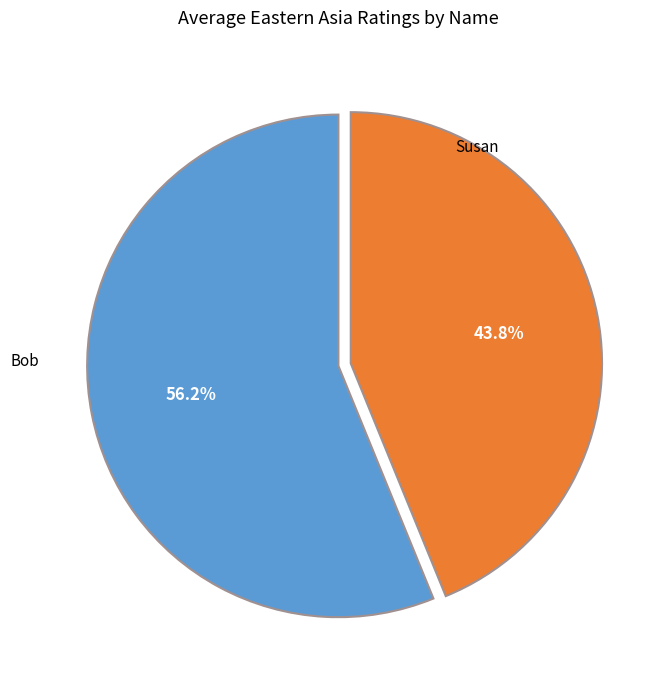

How many segments does this pie chart have?

2